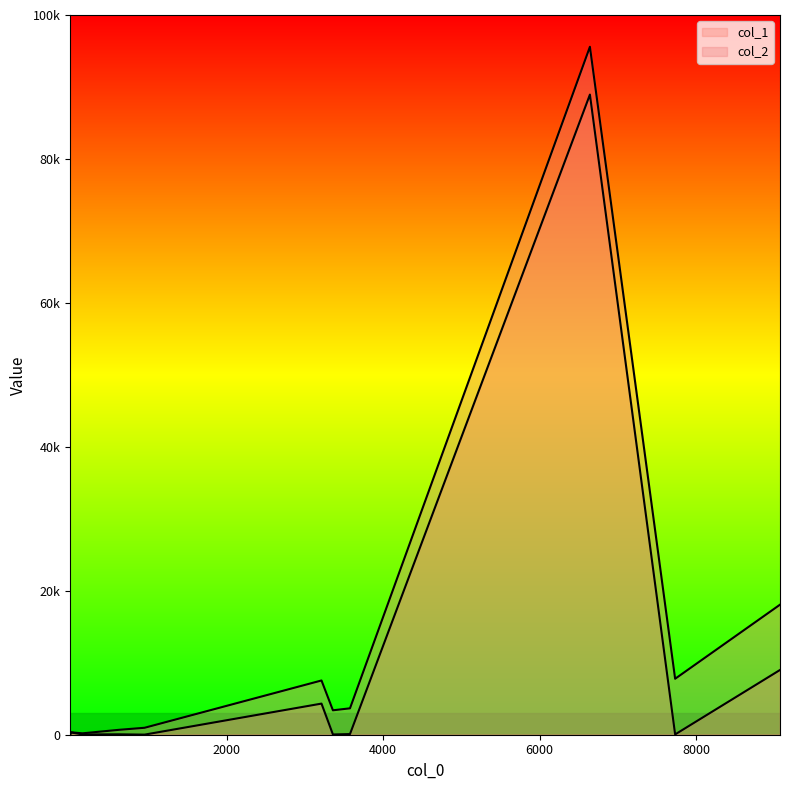

True or false: col_1 and col_2 cross at least once.

False